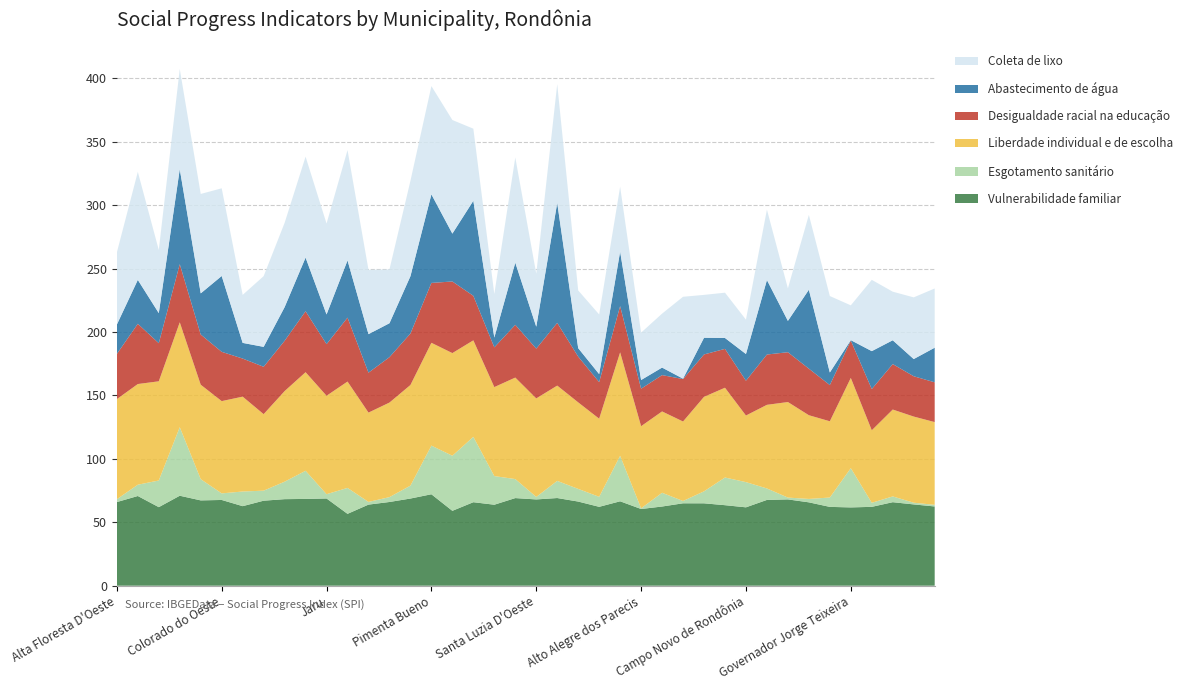

Reading left to right, transcribe all the data shown in this chart.

Vulnerabilidade familiar: Alta Floresta D'Oeste=65.9	Ariquemes=70.7	Cabixi=61.9	Cacoal=70.9	Cerejeiras=67.2	Colorado do Oeste=67.6	Corumbiara=62.7	Costa Marques=67.0	Espigão D'Oeste=68.2	Guajará-Mirim=68.4	Jaru=68.8	Ji-Paraná=56.6	Machadinho D'Oeste=63.9	Nova Brasilândia D'Oeste=66.0	Ouro Preto do Oeste=68.7	Pimenta Bueno=72.1	Porto Velho=59.0	Presidente Médici=65.8	Rio Crespo=63.8	Rolim de Moura=69.1	Santa Luzia D'Oeste=68.0	Vilhena=69.1	São Miguel do Guaporé=66.3	Nova Mamoré=62.2	Alvorada D'Oeste=66.5	Alto Alegre dos Parecis=60.5	Alto Paraíso=62.4	Buritis=65.0	Novo Horizonte do Oeste=64.9	Cacaulândia=63.5	Campo Novo de Rondônia=61.8	Candeias do Jamari=67.6	Castanheiras=68.0	Chupinguaia=65.7	Cujubim=62.1	Governador Jorge Teixeira=61.7	Itapuã do Oeste=62.2	Ministro Andreazza=65.8	Mirante da Serra=64.1	Monte Negro=62.5
Esgotamento sanitário: Alta Floresta D'Oeste=2.2	Ariquemes=8.9	Cabixi=21.0	Cacoal=54.0	Cerejeiras=16.7	Colorado do Oeste=5.2	Corumbiara=11.6	Costa Marques=7.9	Espigão D'Oeste=13.8	Guajará-Mirim=22.2	Jaru=3.4	Ji-Paraná=20.4	Machadinho D'Oeste=2.1	Nova Brasilândia D'Oeste=3.8	Ouro Preto do Oeste=10.2	Pimenta Bueno=38.3	Porto Velho=43.4	Presidente Médici=51.5	Rio Crespo=22.6	Rolim de Moura=15.0	Santa Luzia D'Oeste=2.0	Vilhena=13.5	São Miguel do Guaporé=10.0	Nova Mamoré=7.9	Alvorada D'Oeste=35.8	Alto Alegre dos Parecis=0.5	Alto Paraíso=10.8	Buritis=1.8	Novo Horizonte do Oeste=9.4	Cacaulândia=21.8	Campo Novo de Rondônia=19.9	Candeias do Jamari=9.0	Castanheiras=1.4	Chupinguaia=2.7	Cujubim=7.4	Governador Jorge Teixeira=31.0	Itapuã do Oeste=3.2	Ministro Andreazza=4.5	Mirante da Serra=1.3	Monte Negro=1.3
Liberdade individual e de escolha: Alta Floresta D'Oeste=78.9	Ariquemes=79.3	Cabixi=78.2	Cacoal=82.7	Cerejeiras=74.4	Colorado do Oeste=72.7	Corumbiara=74.8	Costa Marques=60.3	Espigão D'Oeste=71.4	Guajará-Mirim=77.7	Jaru=77.6	Ji-Paraná=83.8	Machadinho D'Oeste=70.4	Nova Brasilândia D'Oeste=74.5	Ouro Preto do Oeste=79.3	Pimenta Bueno=81.0	Porto Velho=80.9	Presidente Médici=76.1	Rio Crespo=70.1	Rolim de Moura=80.0	Santa Luzia D'Oeste=77.7	Vilhena=75.1	São Miguel do Guaporé=68.2	Nova Mamoré=61.6	Alvorada D'Oeste=81.5	Alto Alegre dos Parecis=64.7	Alto Paraíso=64.1	Buritis=62.6	Novo Horizonte do Oeste=74.5	Cacaulândia=70.8	Campo Novo de Rondônia=52.5	Candeias do Jamari=65.9	Castanheiras=75.3	Chupinguaia=66.0	Cujubim=60.1	Governador Jorge Teixeira=71.1	Itapuã do Oeste=57.1	Ministro Andreazza=68.5	Mirante da Serra=67.9	Monte Negro=65.2
Desigualdade racial na educação: Alta Floresta D'Oeste=35.6	Ariquemes=47.5	Cabixi=30.0	Cacoal=45.8	Cerejeiras=39.6	Colorado do Oeste=38.8	Corumbiara=30.0	Costa Marques=37.3	Espigão D'Oeste=39.6	Guajará-Mirim=48.0	Jaru=40.7	Ji-Paraná=50.4	Machadinho D'Oeste=31.5	Nova Brasilândia D'Oeste=35.8	Ouro Preto do Oeste=40.6	Pimenta Bueno=47.2	Porto Velho=56.4	Presidente Médici=35.1	Rio Crespo=31.3	Rolim de Moura=41.5	Santa Luzia D'Oeste=39.2	Vilhena=49.4	São Miguel do Guaporé=36.0	Nova Mamoré=28.8	Alvorada D'Oeste=36.5	Alto Alegre dos Parecis=29.6	Alto Paraíso=28.6	Buritis=33.5	Novo Horizonte do Oeste=33.4	Cacaulândia=30.6	Campo Novo de Rondônia=27.4	Candeias do Jamari=39.6	Castanheiras=39.3	Chupinguaia=36.7	Cujubim=28.5	Governador Jorge Teixeira=29.4	Itapuã do Oeste=32.5	Ministro Andreazza=35.8	Mirante da Serra=31.8	Monte Negro=31.3
Abastecimento de água: Alta Floresta D'Oeste=23.1	Ariquemes=34.6	Cabixi=23.7	Cacoal=74.9	Cerejeiras=32.5	Colorado do Oeste=59.8	Corumbiara=12.4	Costa Marques=15.7	Espigão D'Oeste=26.5	Guajará-Mirim=42.3	Jaru=23.4	Ji-Paraná=45.1	Machadinho D'Oeste=30.4	Nova Brasilândia D'Oeste=26.8	Ouro Preto do Oeste=45.2	Pimenta Bueno=69.8	Porto Velho=37.7	Presidente Médici=74.9	Rio Crespo=7.7	Rolim de Moura=49.0	Santa Luzia D'Oeste=17.3	Vilhena=94.6	São Miguel do Guaporé=6.7	Nova Mamoré=6.3	Alvorada D'Oeste=42.9	Alto Alegre dos Parecis=6.8	Alto Paraíso=5.9	Buritis=0.3	Novo Horizonte do Oeste=13.2	Cacaulândia=8.6	Campo Novo de Rondônia=21.1	Candeias do Jamari=58.7	Castanheiras=24.7	Chupinguaia=62.2	Cujubim=9.9	Governador Jorge Teixeira=0.3	Itapuã do Oeste=29.9	Ministro Andreazza=18.8	Mirante da Serra=13.6	Monte Negro=27.3
Coleta de lixo: Alta Floresta D'Oeste=56.9	Ariquemes=85.1	Cabixi=49.8	Cacoal=78.9	Cerejeiras=78.3	Colorado do Oeste=69.1	Corumbiara=37.8	Costa Marques=55.7	Espigão D'Oeste=66.4	Guajará-Mirim=79.5	Jaru=71.6	Ji-Paraná=86.9	Machadinho D'Oeste=50.7	Nova Brasilândia D'Oeste=42.4	Ouro Preto do Oeste=75.1	Pimenta Bueno=85.3	Porto Velho=89.5	Presidente Médici=56.8	Rio Crespo=34.3	Rolim de Moura=82.9	Santa Luzia D'Oeste=41.8	Vilhena=93.6	São Miguel do Guaporé=45.5	Nova Mamoré=47.0	Alvorada D'Oeste=51.1	Alto Alegre dos Parecis=37.4	Alto Paraíso=42.5	Buritis=64.5	Novo Horizonte do Oeste=33.8	Cacaulândia=35.7	Campo Novo de Rondônia=27.1	Candeias do Jamari=55.5	Castanheiras=25.6	Chupinguaia=59.0	Cujubim=60.2	Governador Jorge Teixeira=27.4	Itapuã do Oeste=56.2	Ministro Andreazza=38.3	Mirante da Serra=48.6	Monte Negro=46.7